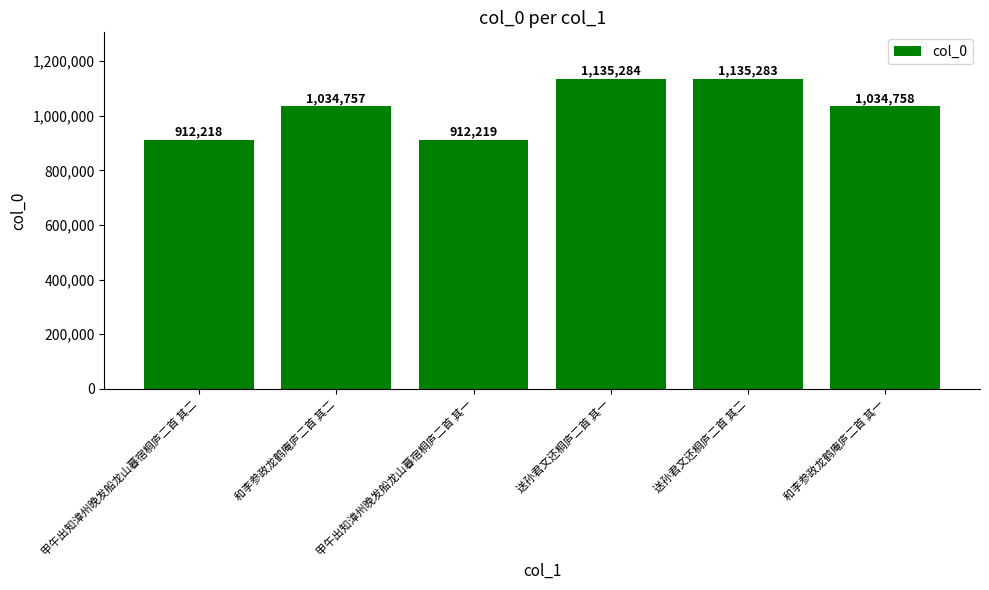

What is the average value?

1027420